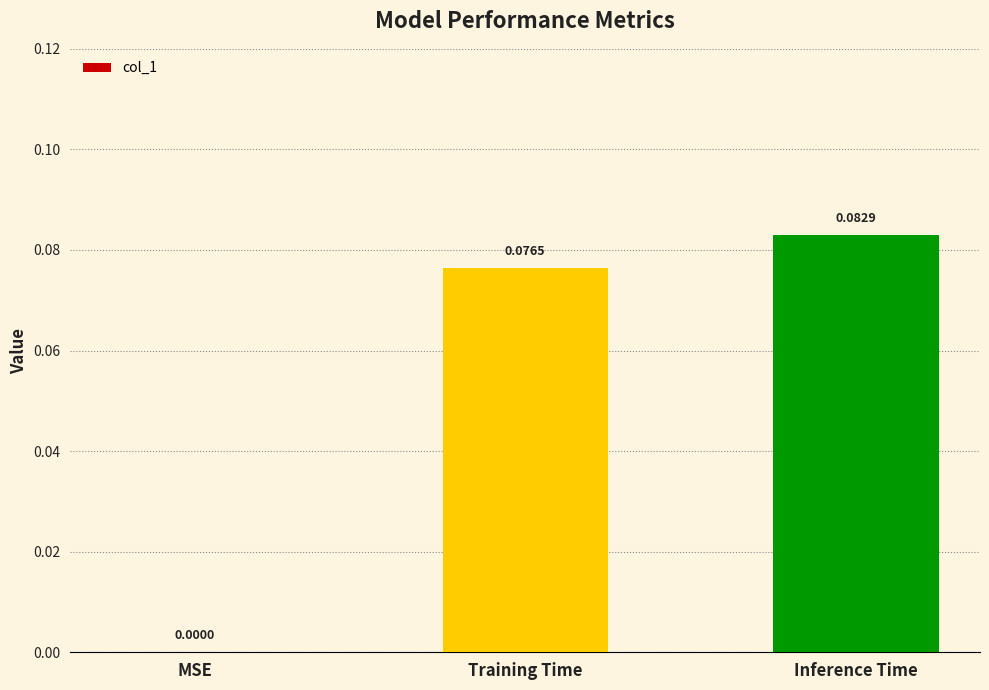

The value at MSE is 0.1. True or false?

False